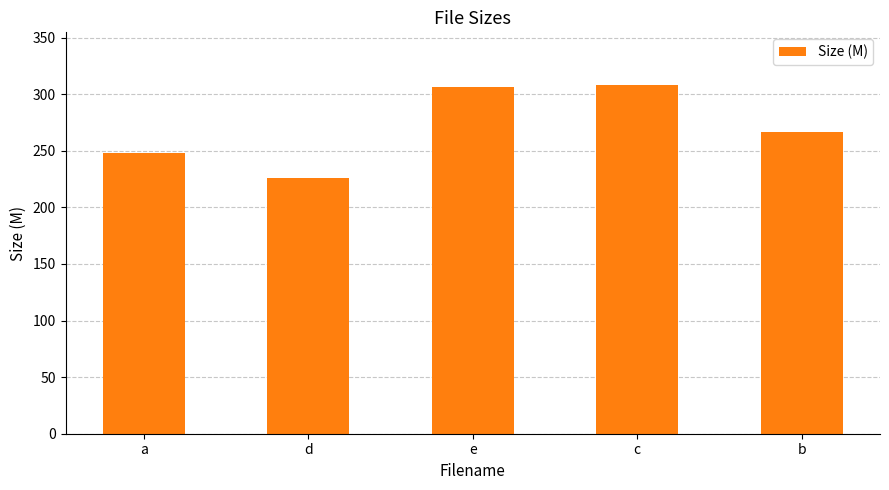

True or false: the data shows 53.8 at b.

False